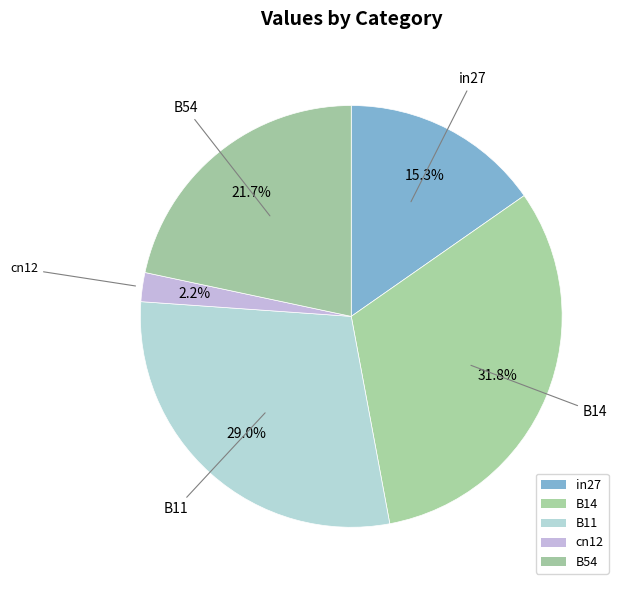

Count the number of slices in the pie.

5